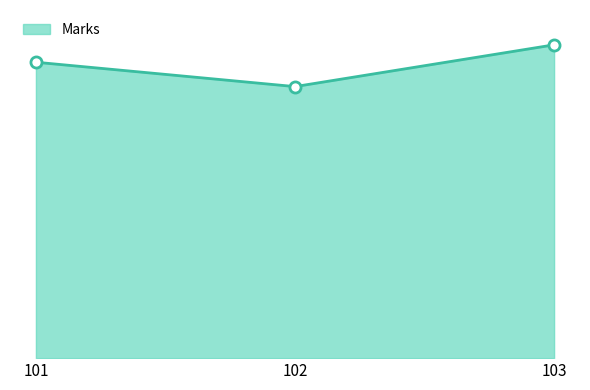

Approximately how many times larger is the value at 103 compared to 101?

1.1